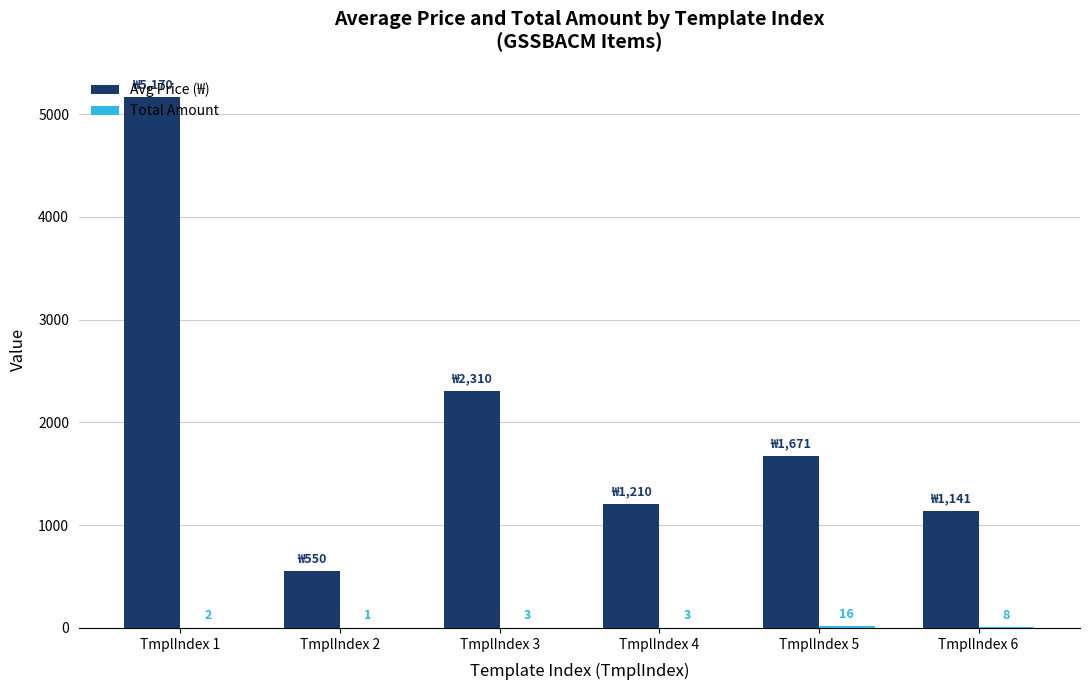

What is the total value across all series at TmplIndex 6?

1149